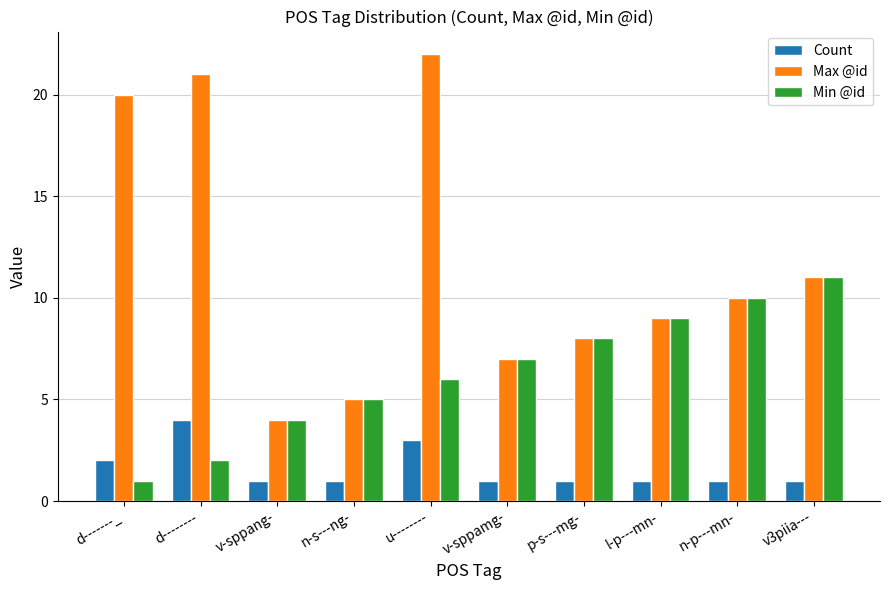

List the series in order of their peak value, lowest first.

Count, Min @id, Max @id